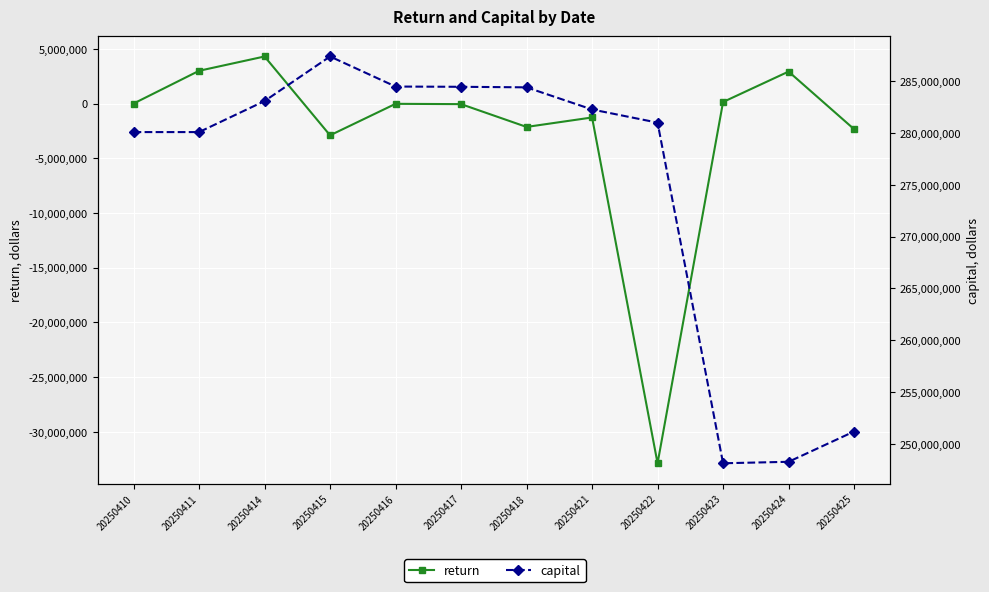

True or false: capital and return intersect in this chart.

False